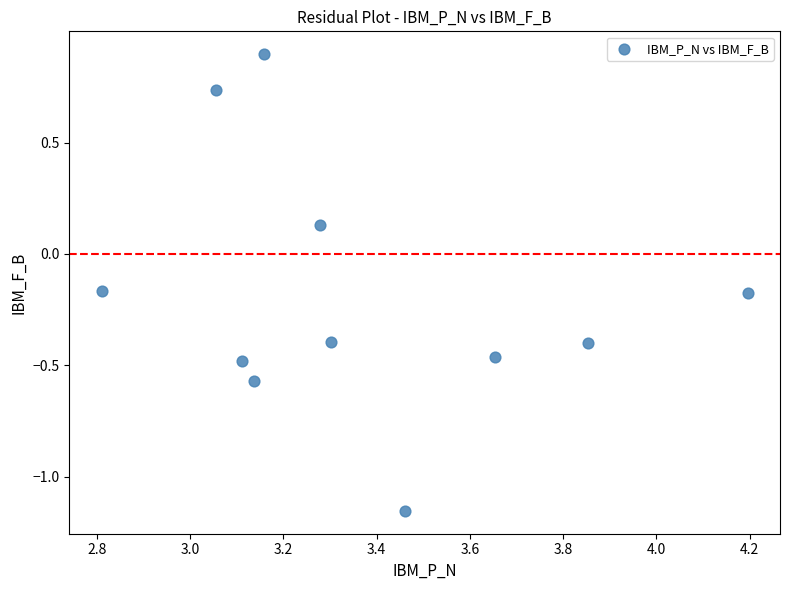

What is the average X value?

3.4